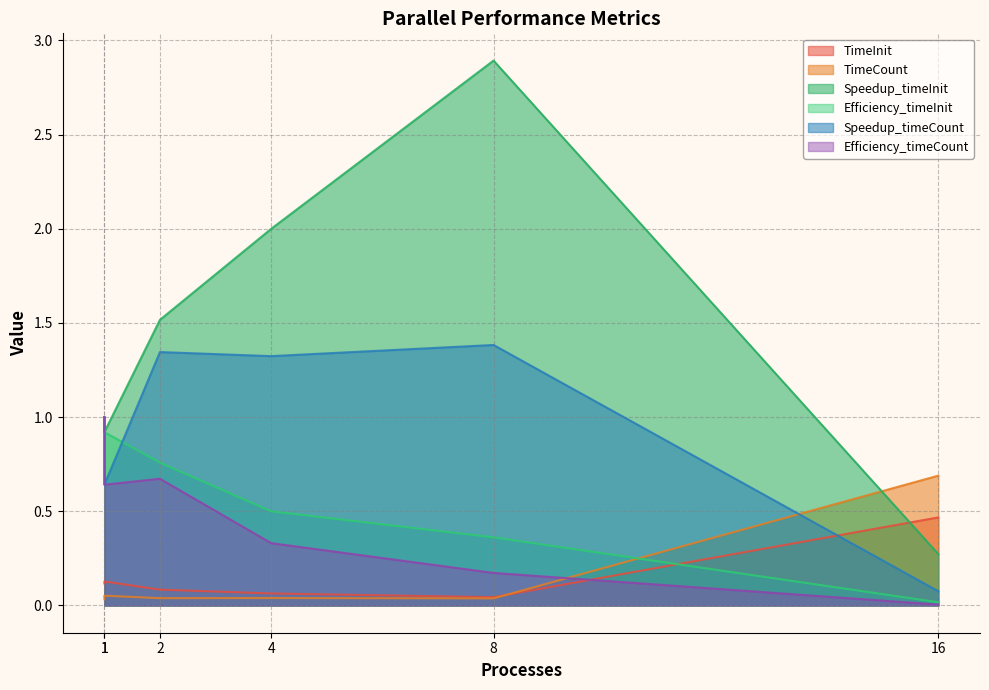

True or false: Speedup_timeCount has a value of 0.7 at 2.

False